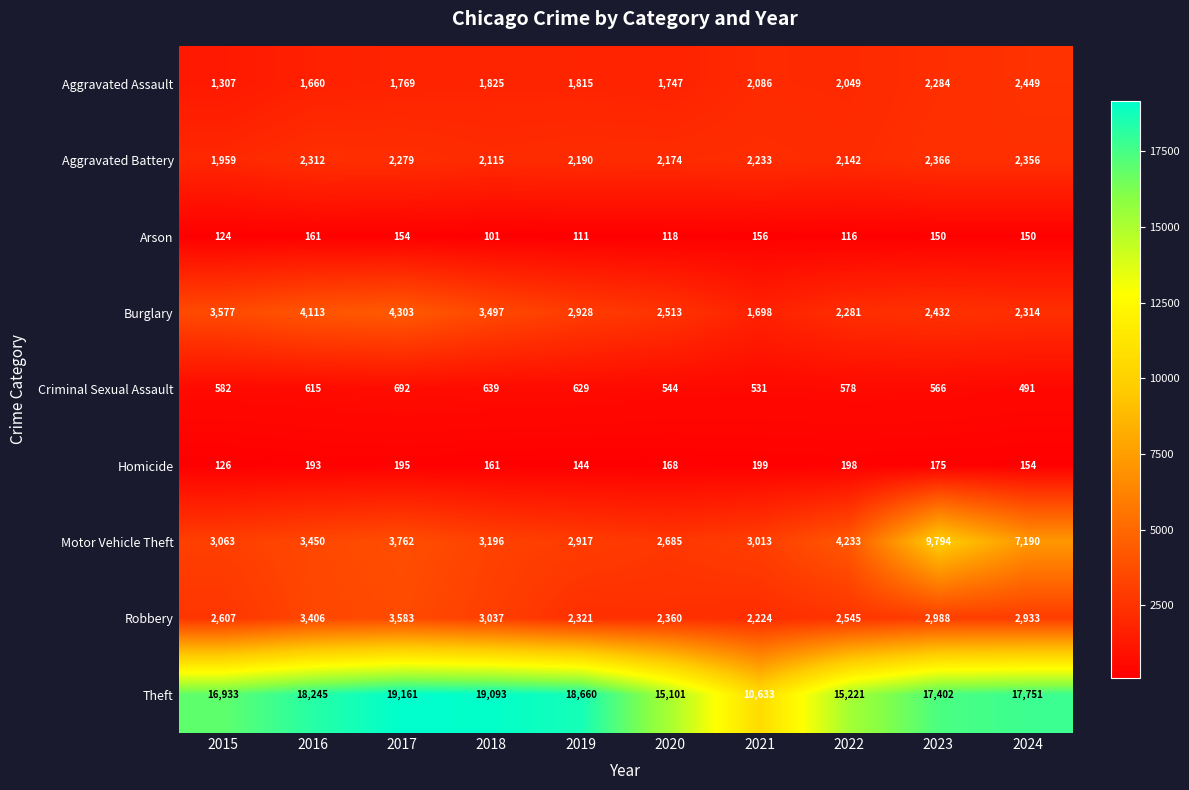

What is the difference between the maximum and minimum values in the Homicide series?

73